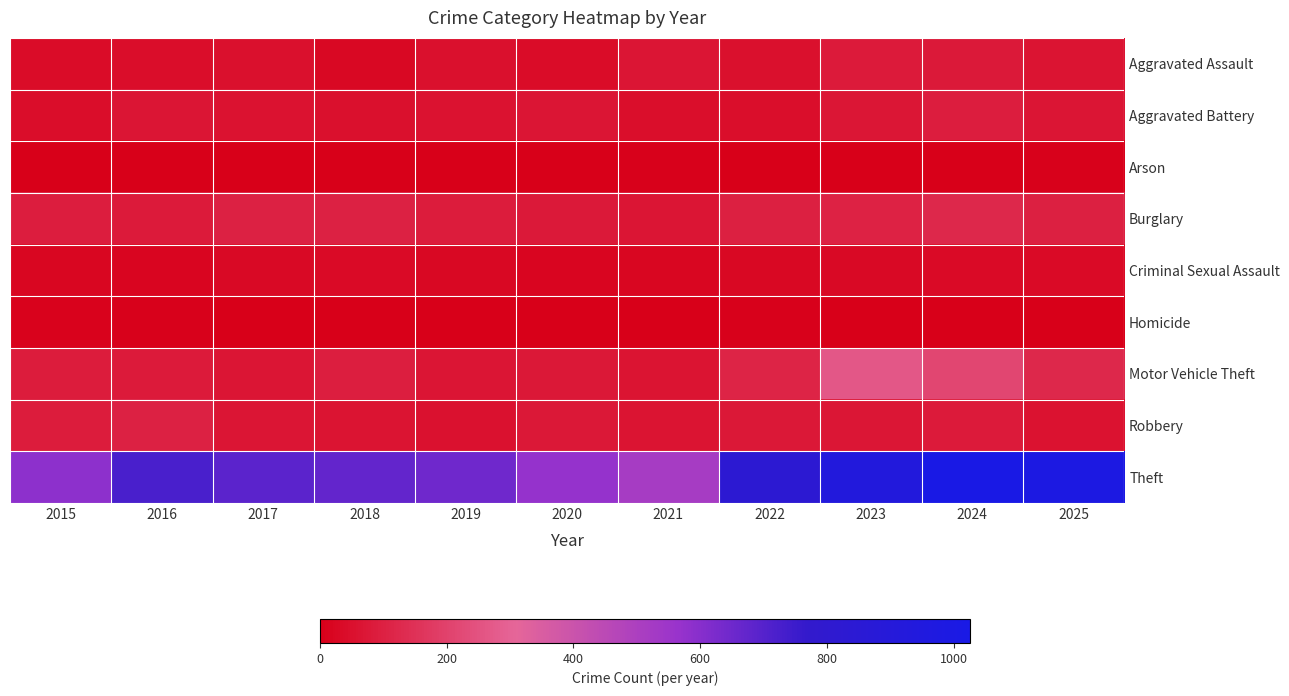

Which series has the widest spread of values?

Theft